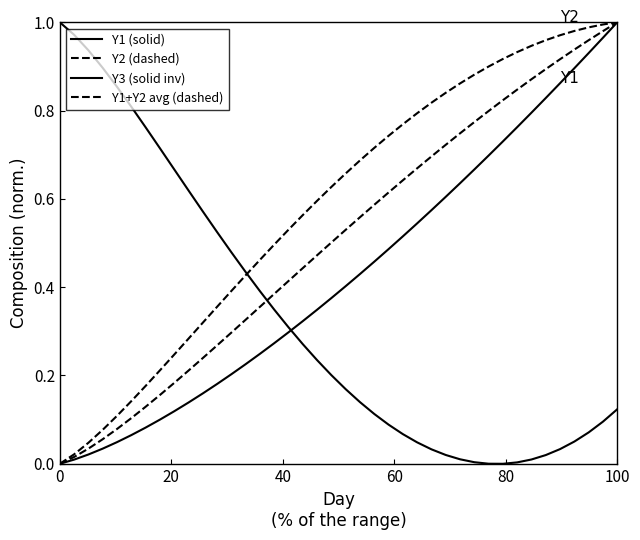

True or false: Y1 (solid) and Y3 (solid inv) intersect in this chart.

True